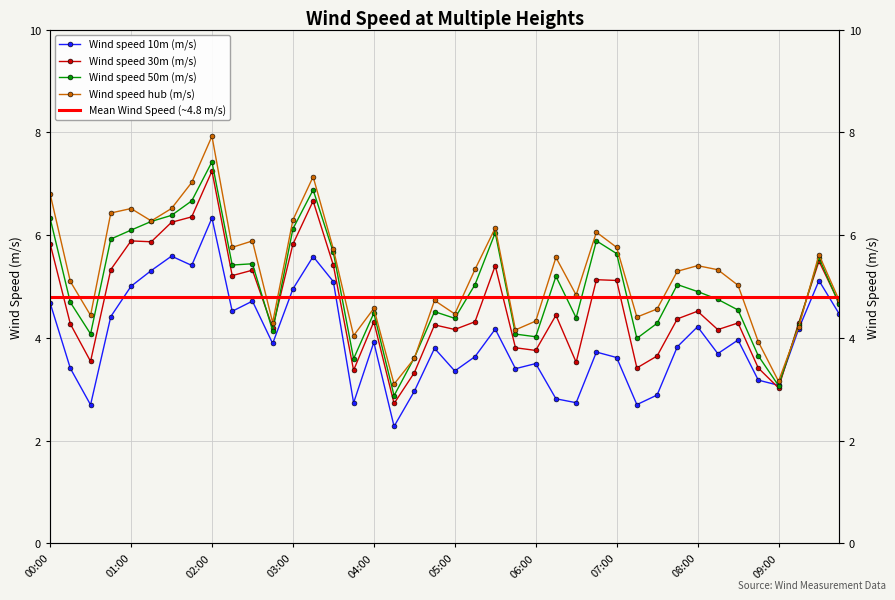

What is the difference between the second highest and second lowest values in the Wind speed 10m (m/s) series?

2.9